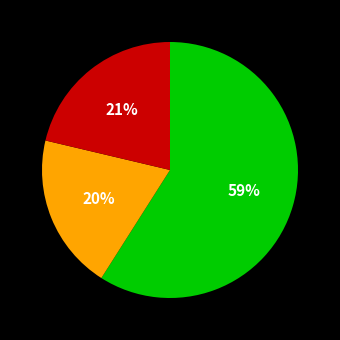

To the nearest percent, what is the average slice percentage?

33%